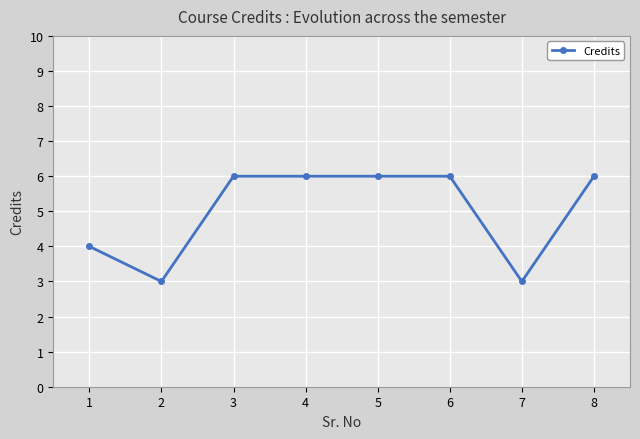

What is the value of the 8th point from the left?

6